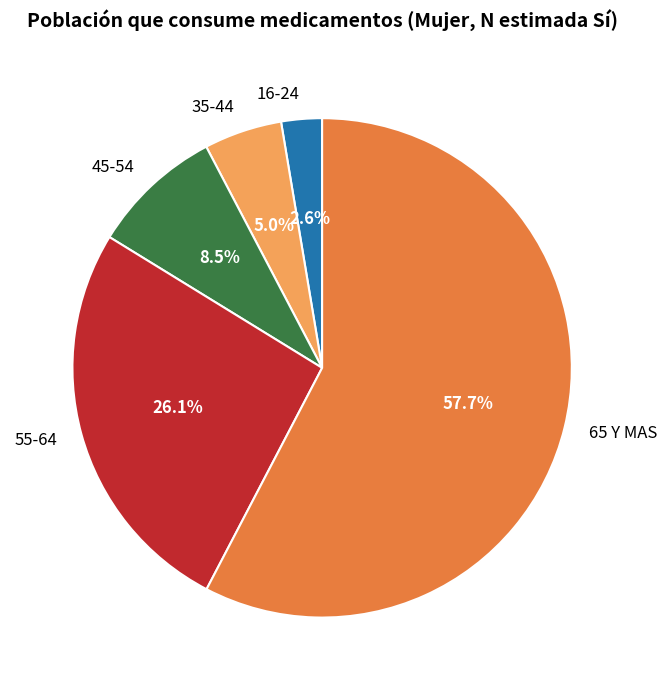

To the nearest percent, what is the average slice percentage?

20%